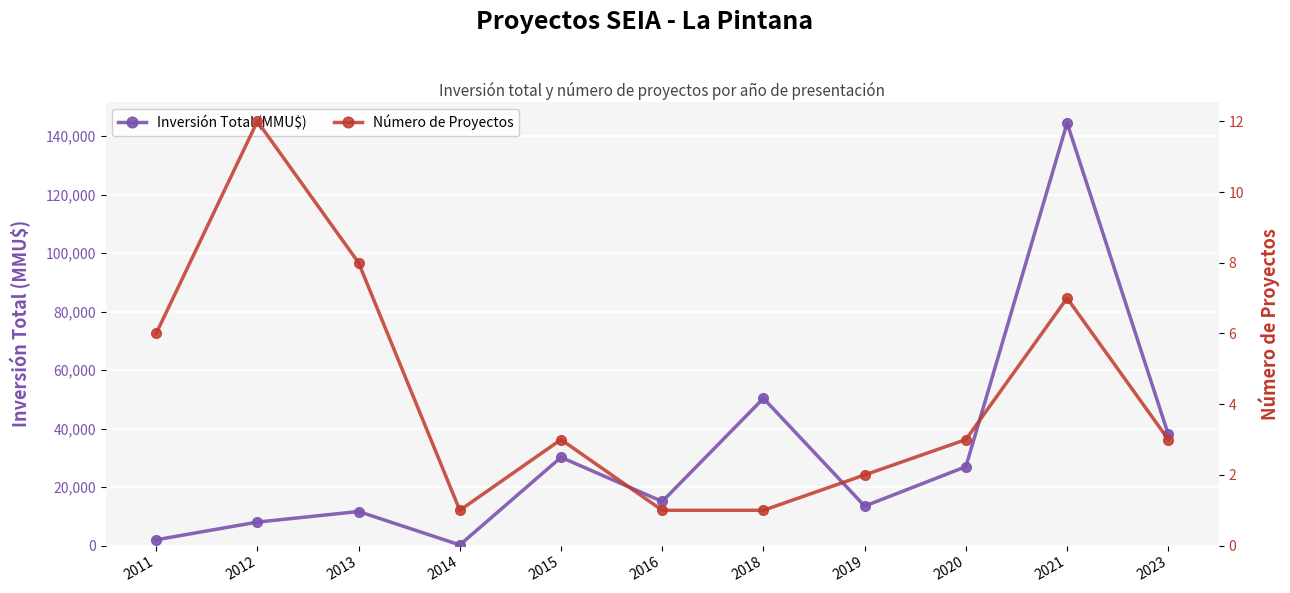

What is the sum of the Inversión Total (MMU$) values at 2020 and 2013?

38670